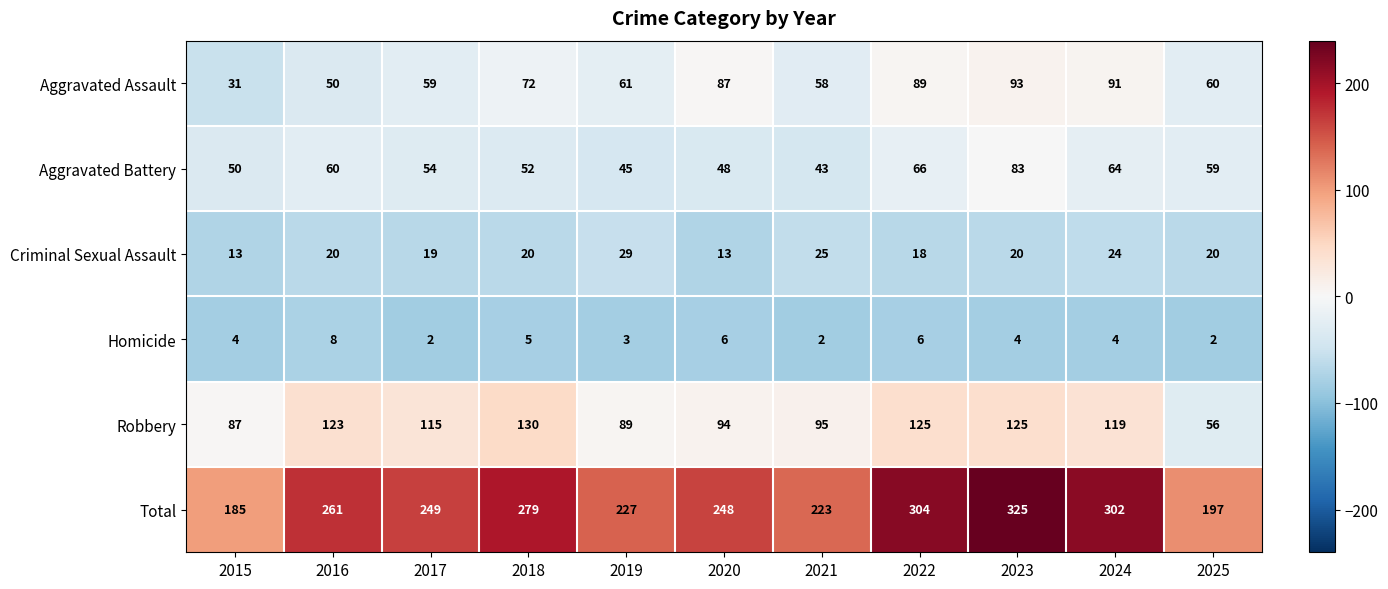

What is the difference between the maximum and minimum values in the Homicide series?

6